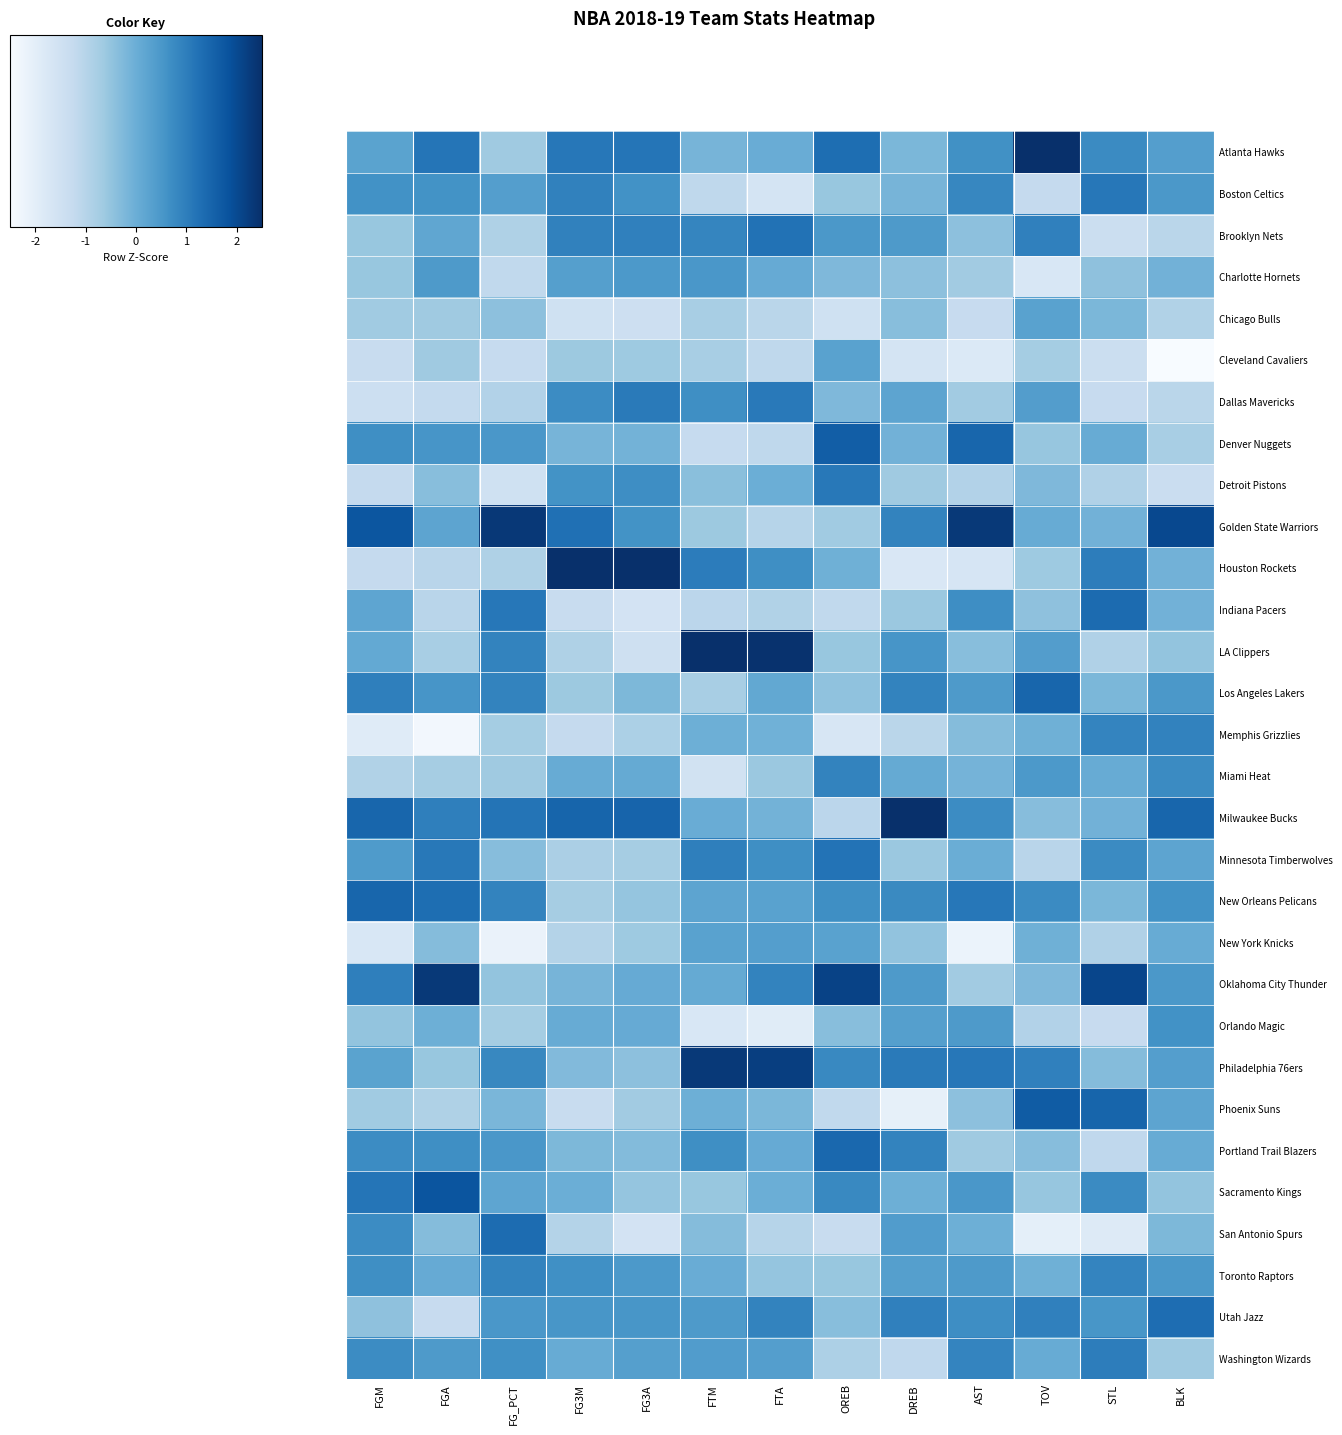

Rank the series by their maximum value, from highest to lowest.

Milwaukee Bucks, Houston Rockets, Atlanta Hawks, LA Clippers, Golden State Warriors, Philadelphia 76ers, Oklahoma City Thunder, Sacramento Kings, Phoenix Suns, Denver Nuggets, New Orleans Pelicans, Los Angeles Lakers, Portland Trail Blazers, Indiana Pacers, San Antonio Spurs, Utah Jazz, Brooklyn Nets, Minnesota Timberwolves, Boston Celtics, Detroit Pistons, Dallas Mavericks, Washington Wizards, Memphis Grizzlies, Miami Heat, Toronto Raptors, Orlando Magic, Charlotte Hornets, New York Knicks, Cleveland Cavaliers, Chicago Bulls